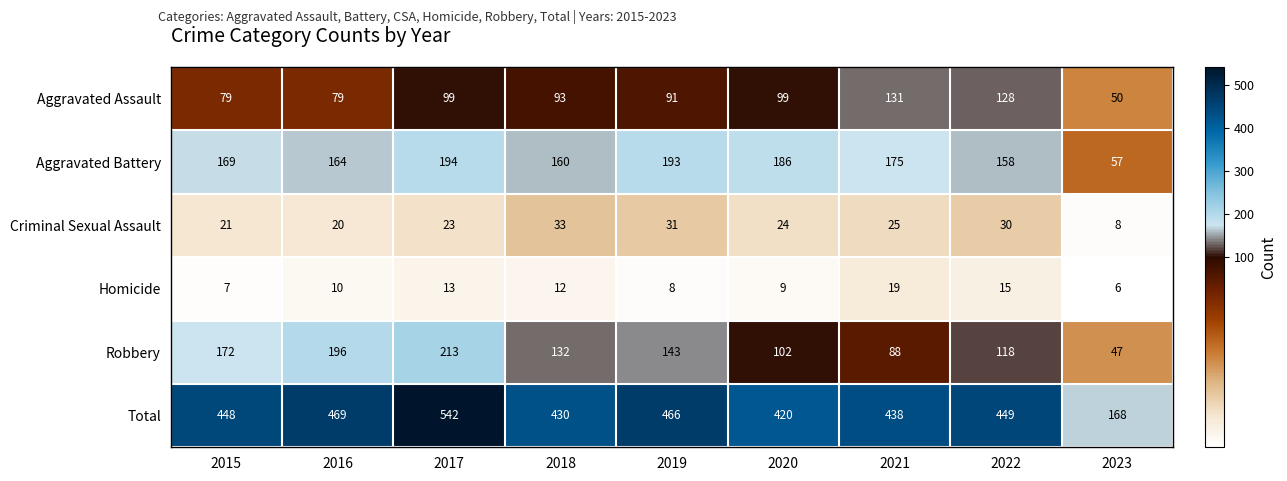

The value of Aggravated Assault at 2021 is 131. True or false?

True